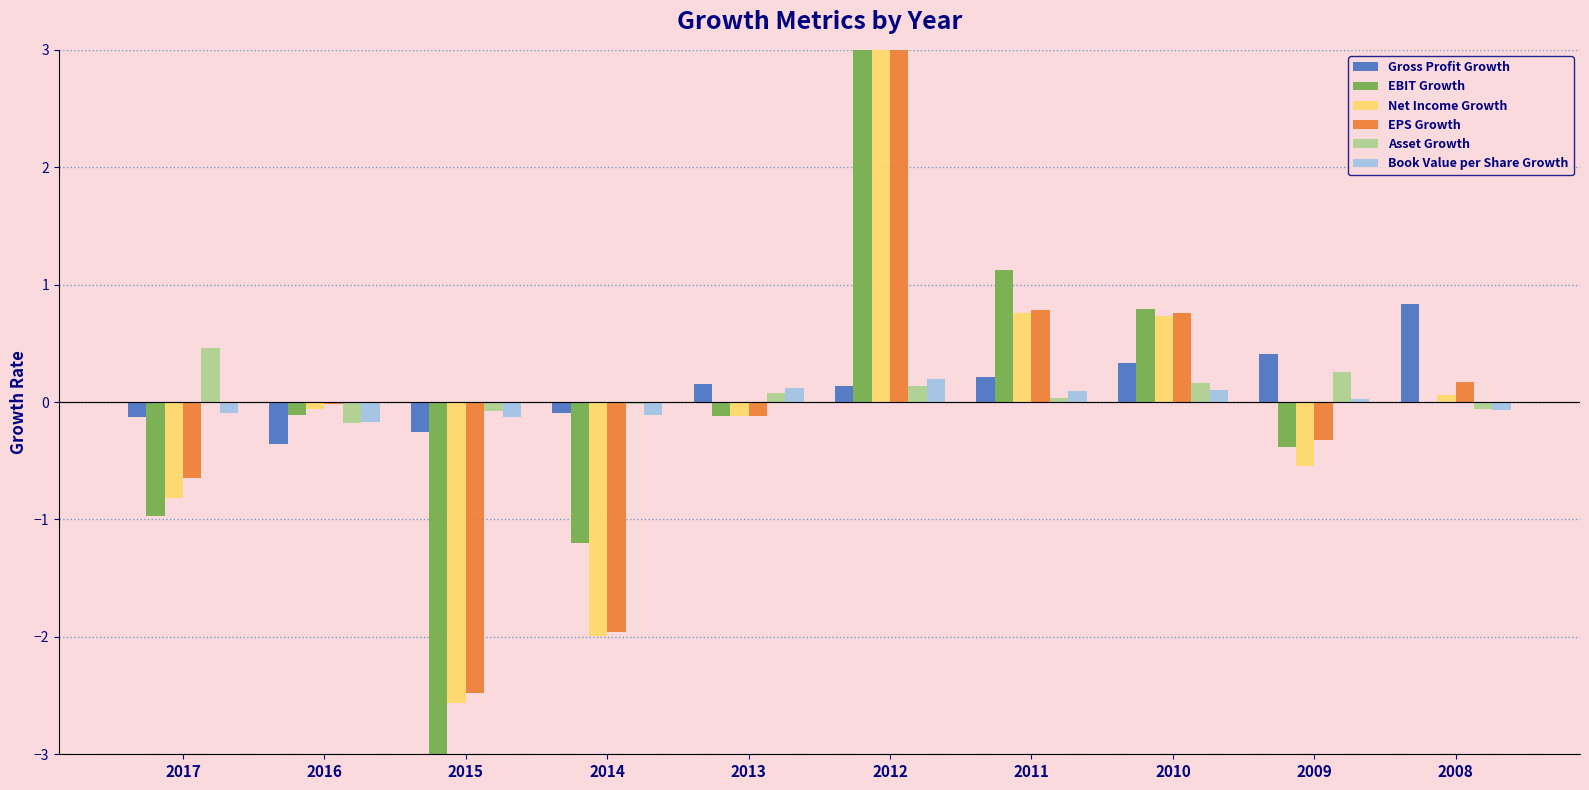

What is the average value of the Gross Profit Growth series?

0.1